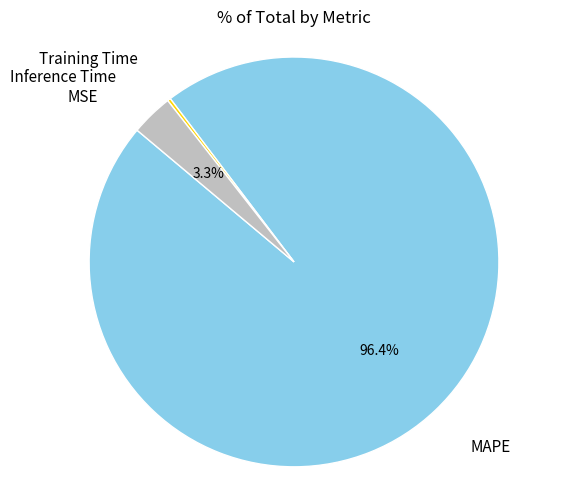

What portion of the pie excludes Inference Time?

96.7%